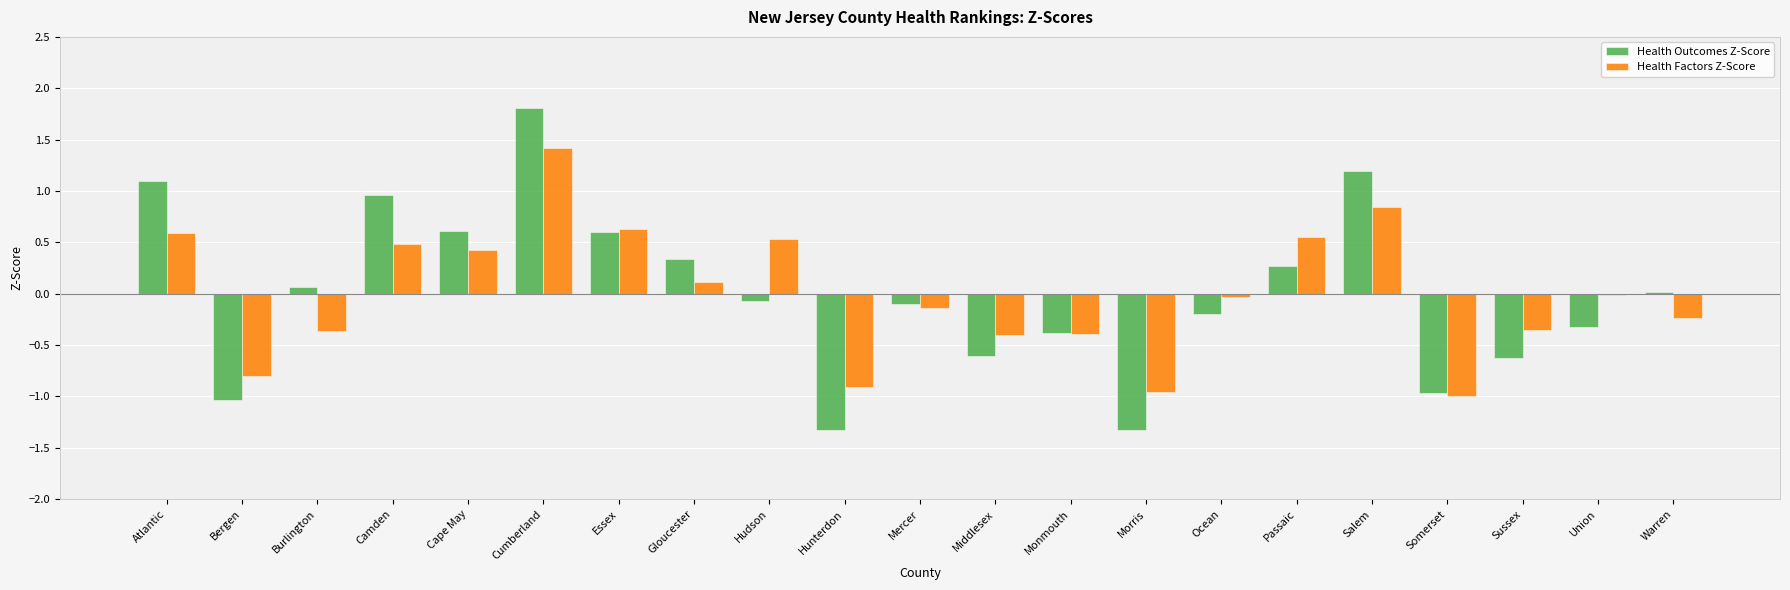

Is the value of Health Outcomes Z-Score at Essex greater than the value of Health Factors Z-Score at Ocean?

Yes